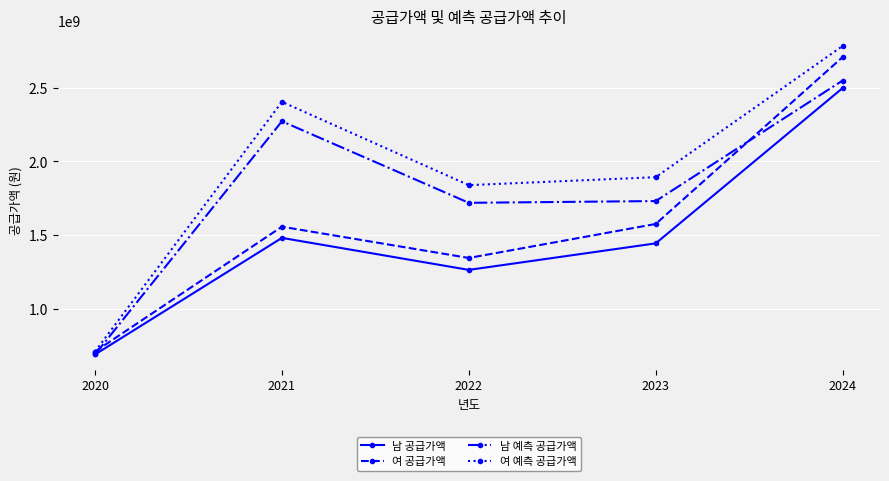

Which series changed the most between 2021 and 2023?

남 예측 공급가액